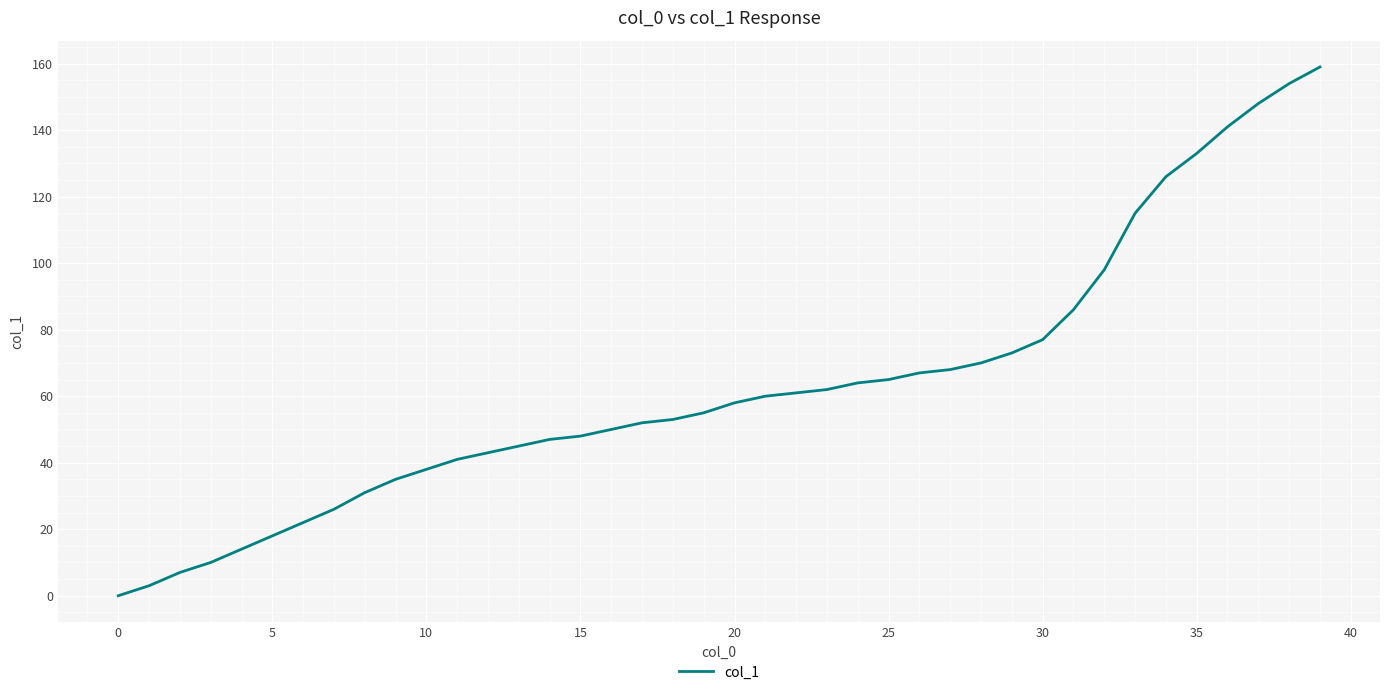

What is the greatest value displayed?

159